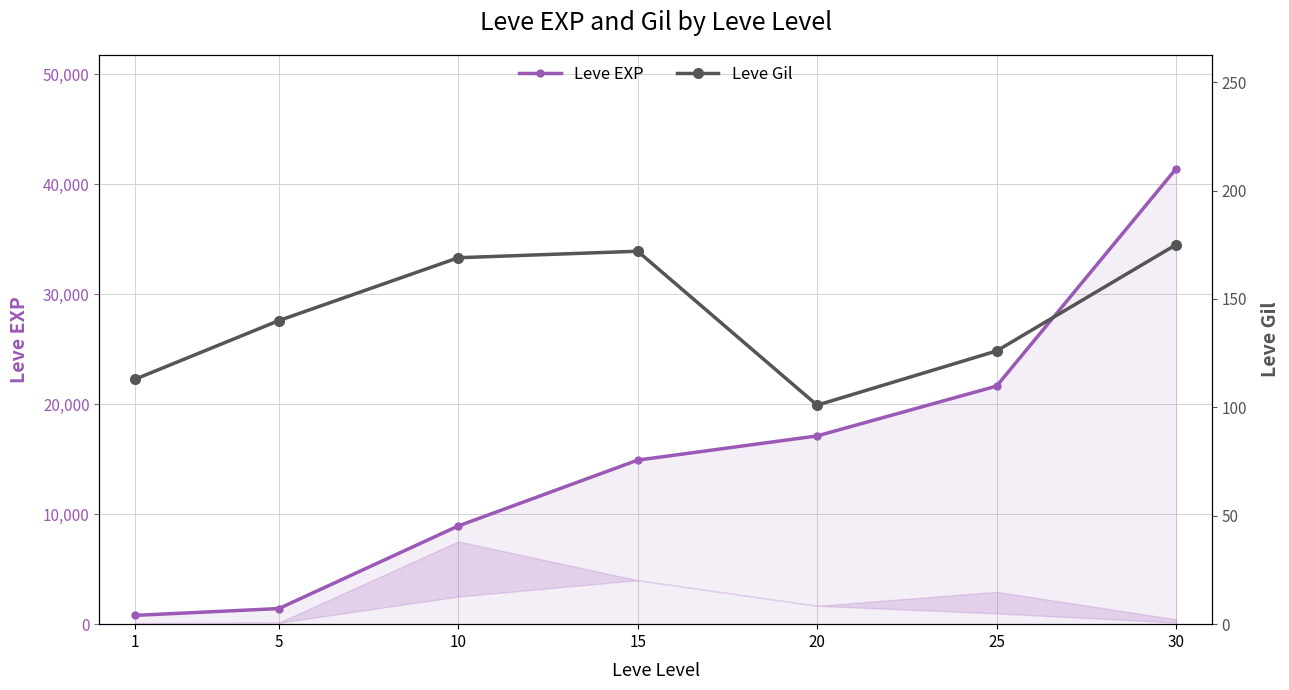

What is the total value across all series at 20?

17221